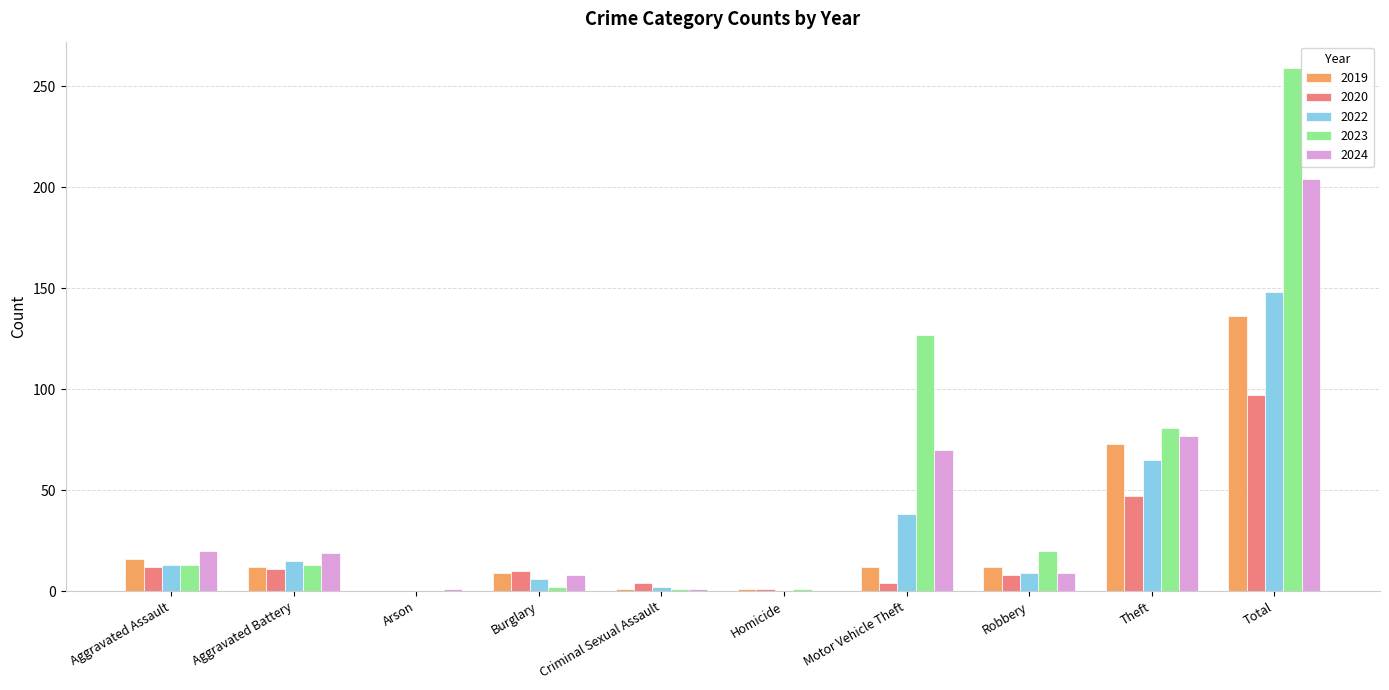

At which label does 2024 first exceed 19?

Aggravated Assault